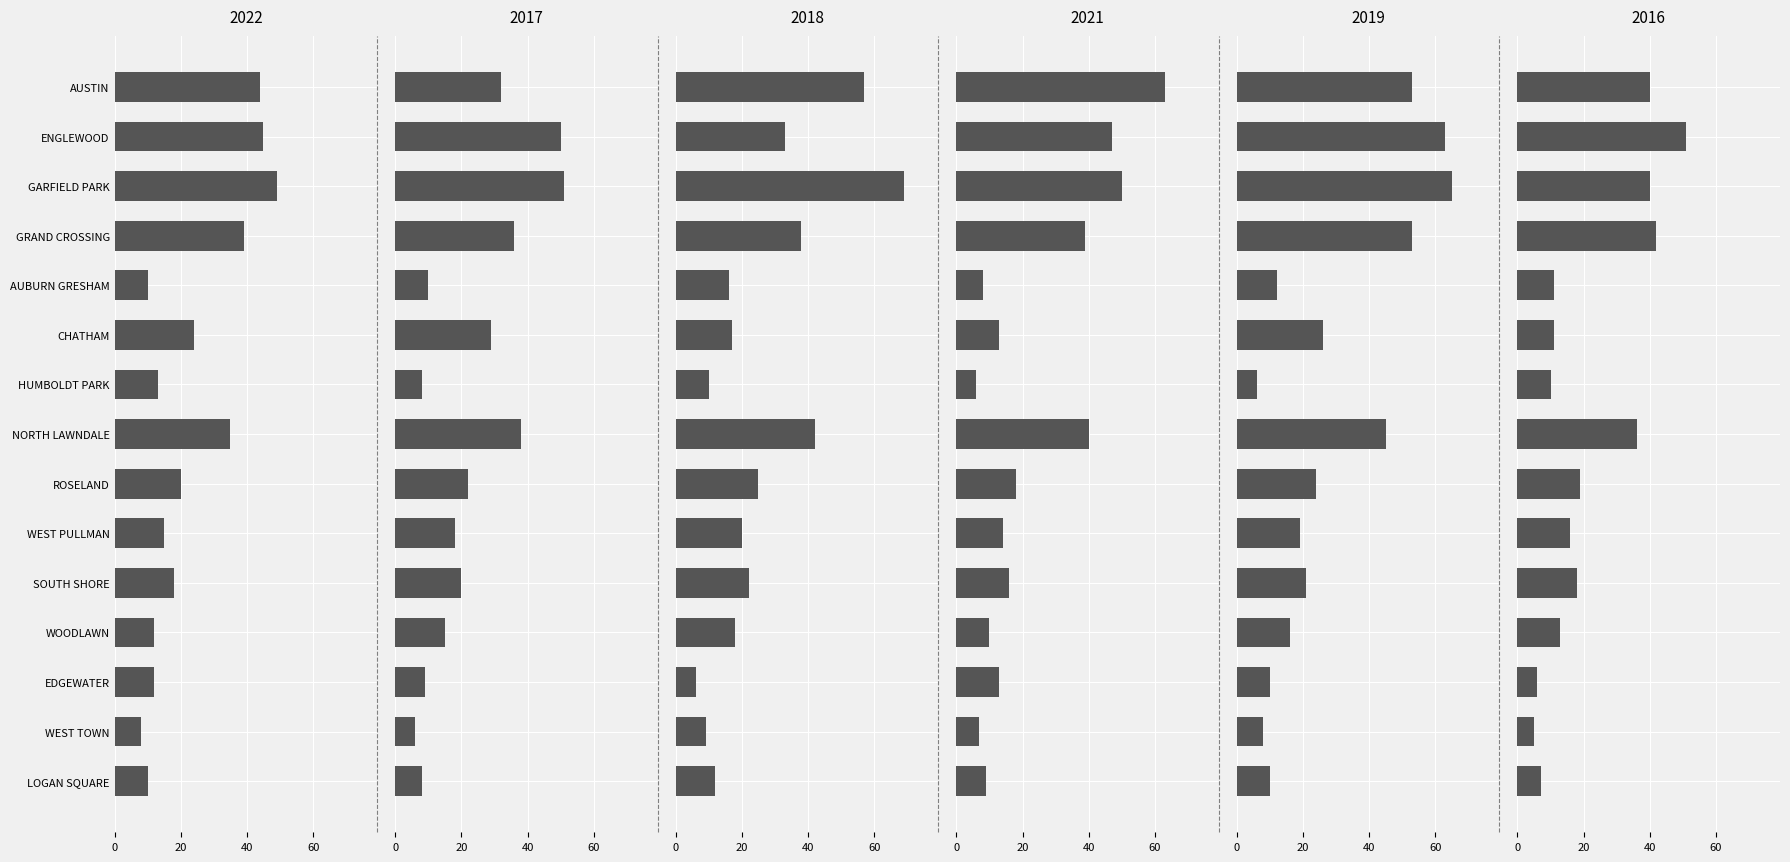

What is the difference between the highest and lowest values at WOODLAWN?

8